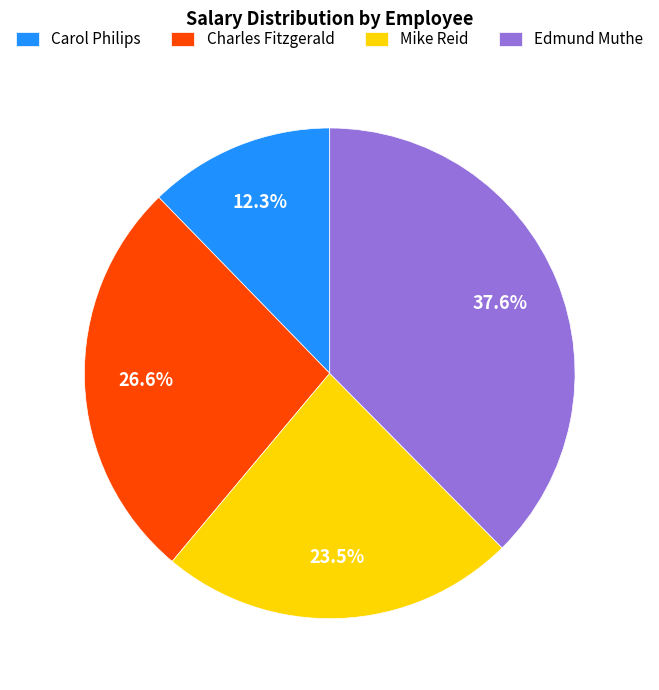

Between Charles Fitzgerald and Mike Reid, which is larger?

Charles Fitzgerald